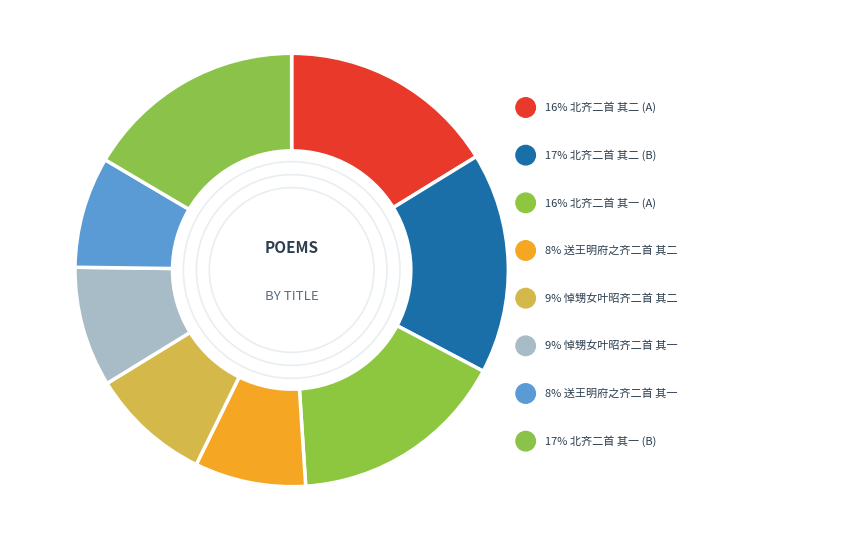

Which slice is the largest?

北齐二首 其二